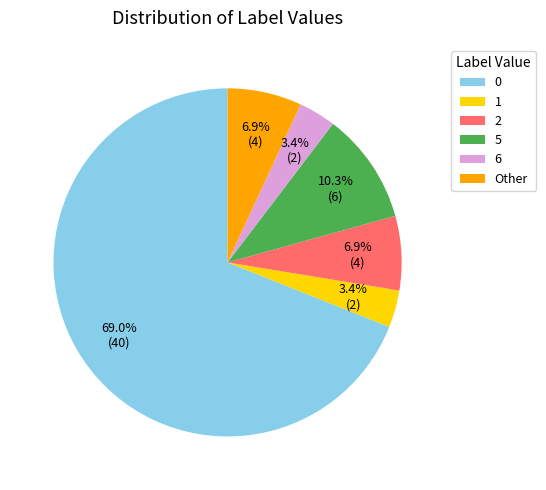

Do 6 and 0 together represent more than half of the pie?

Yes